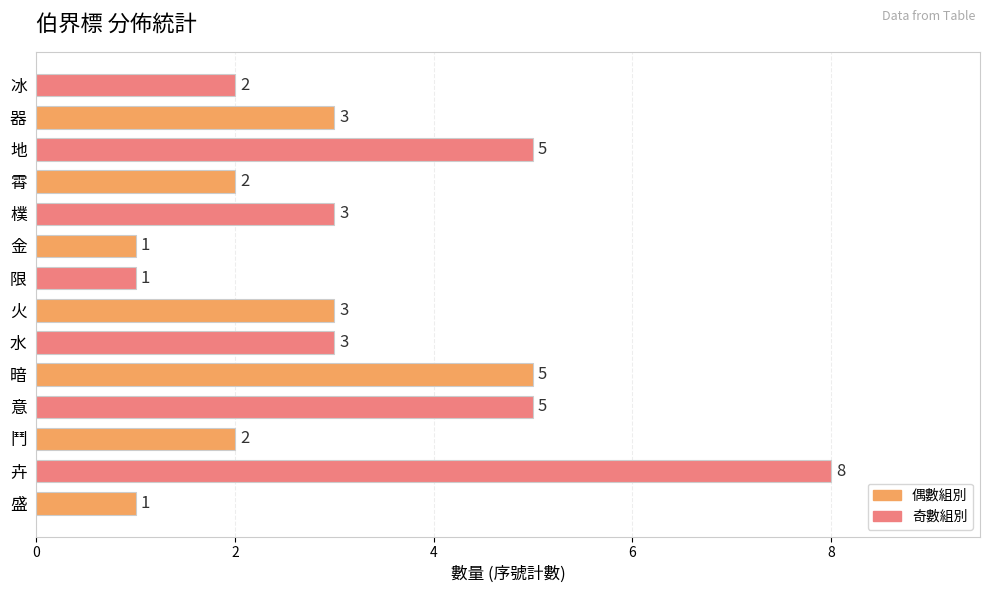

What is the average value?

3